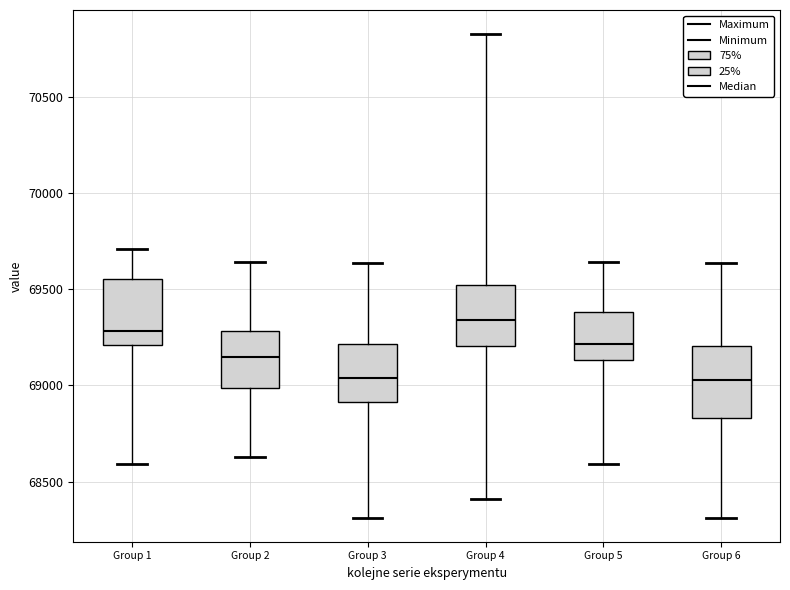

Which box has the highest median line?

Group 4